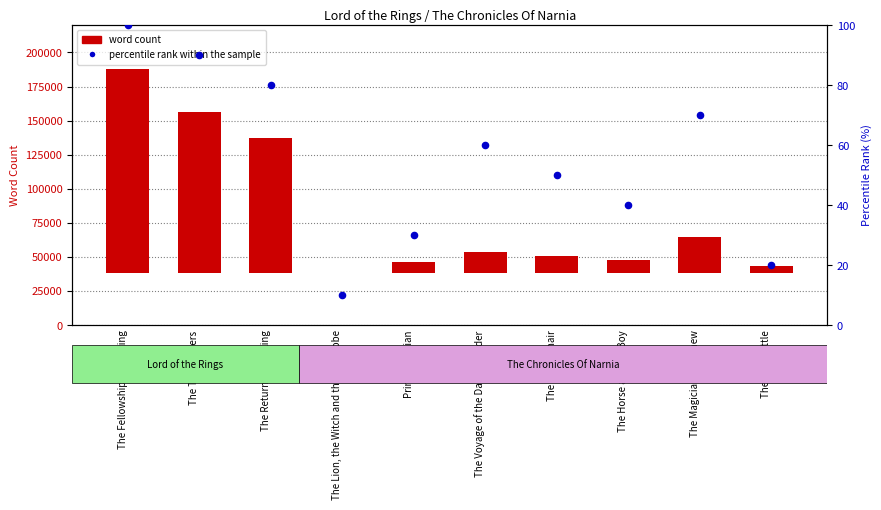

Which series reaches the minimum Y coordinate?

word count